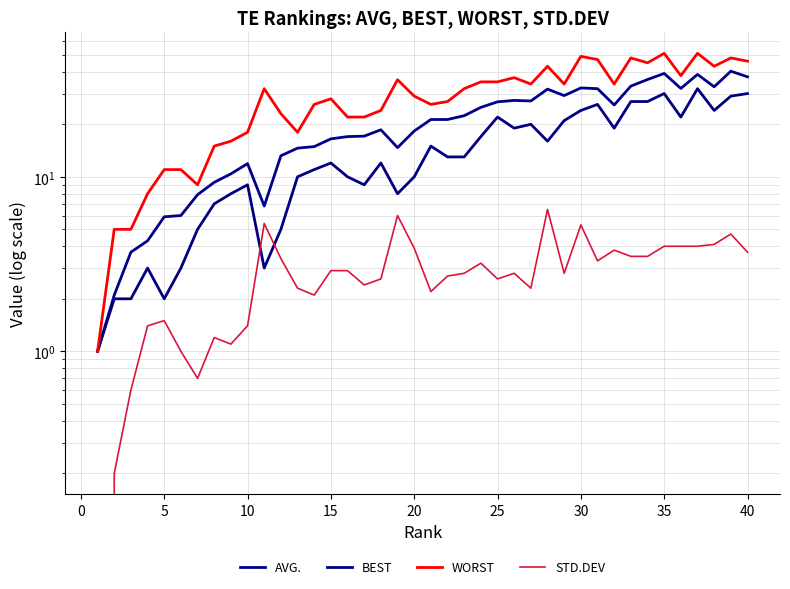

Rank the series by their average value, from highest to lowest.

WORST, AVG., BEST, STD.DEV